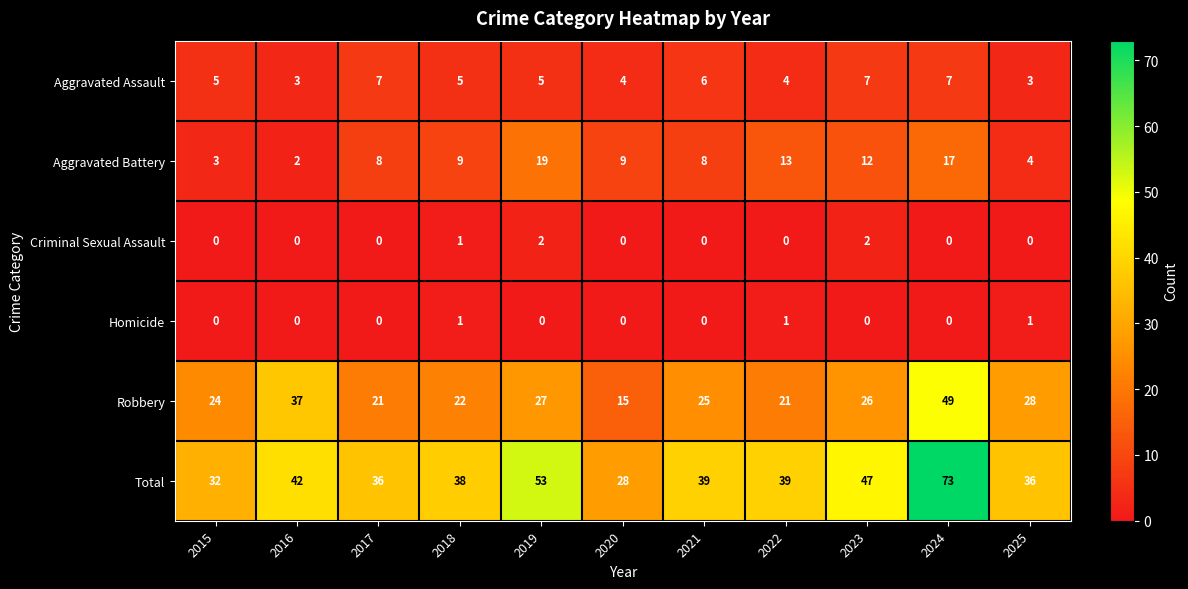

Which series changed the most between 2021 and 2022?

Aggravated Battery